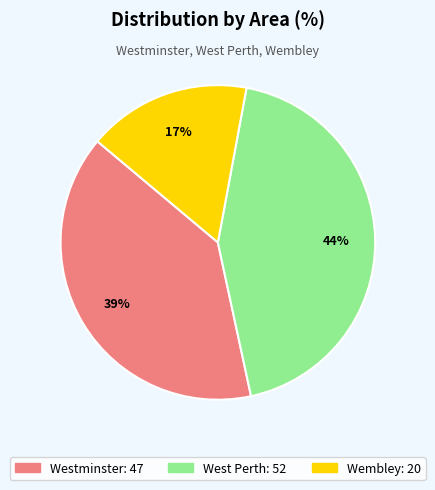

How many slices are in this pie chart?

3